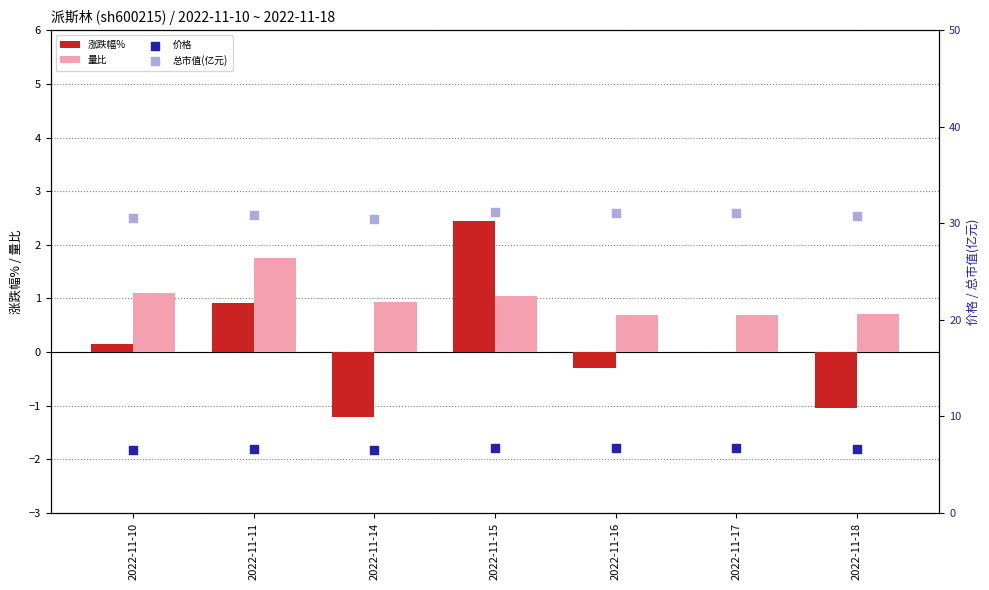

At which category is the sum across all series the highest?

2022-11-15